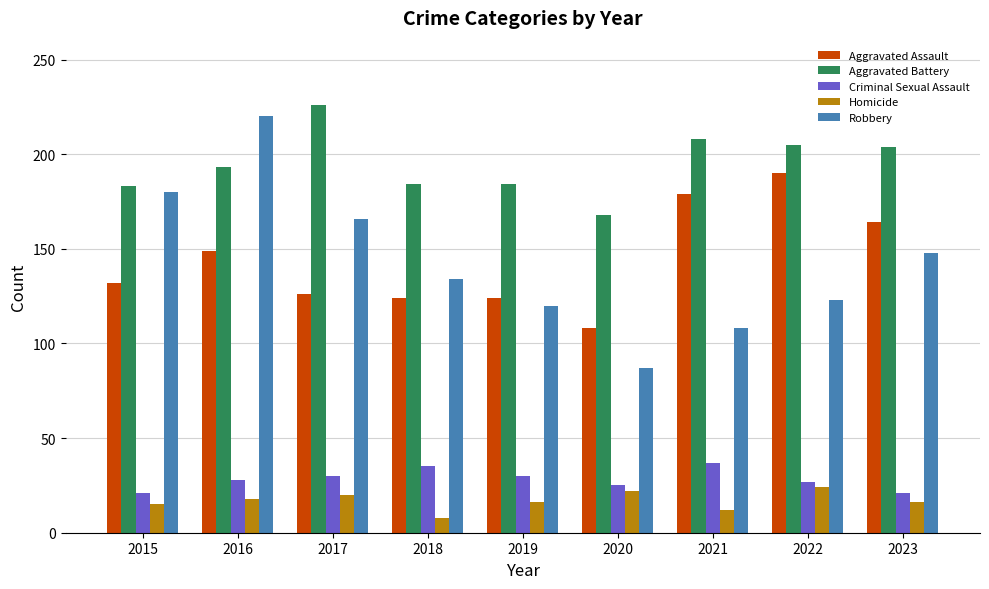

What value does the Robbery series have at 2018?

134